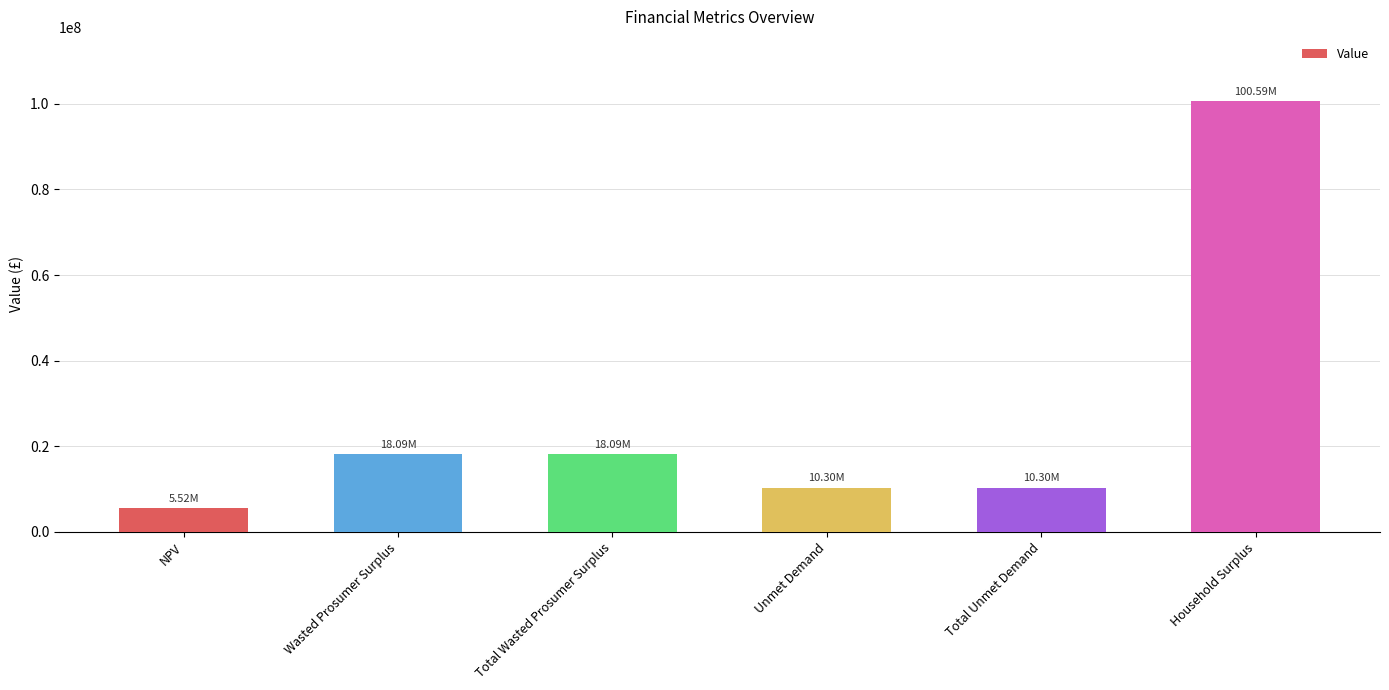

At which category does the chart reach its minimum across all series?

NPV